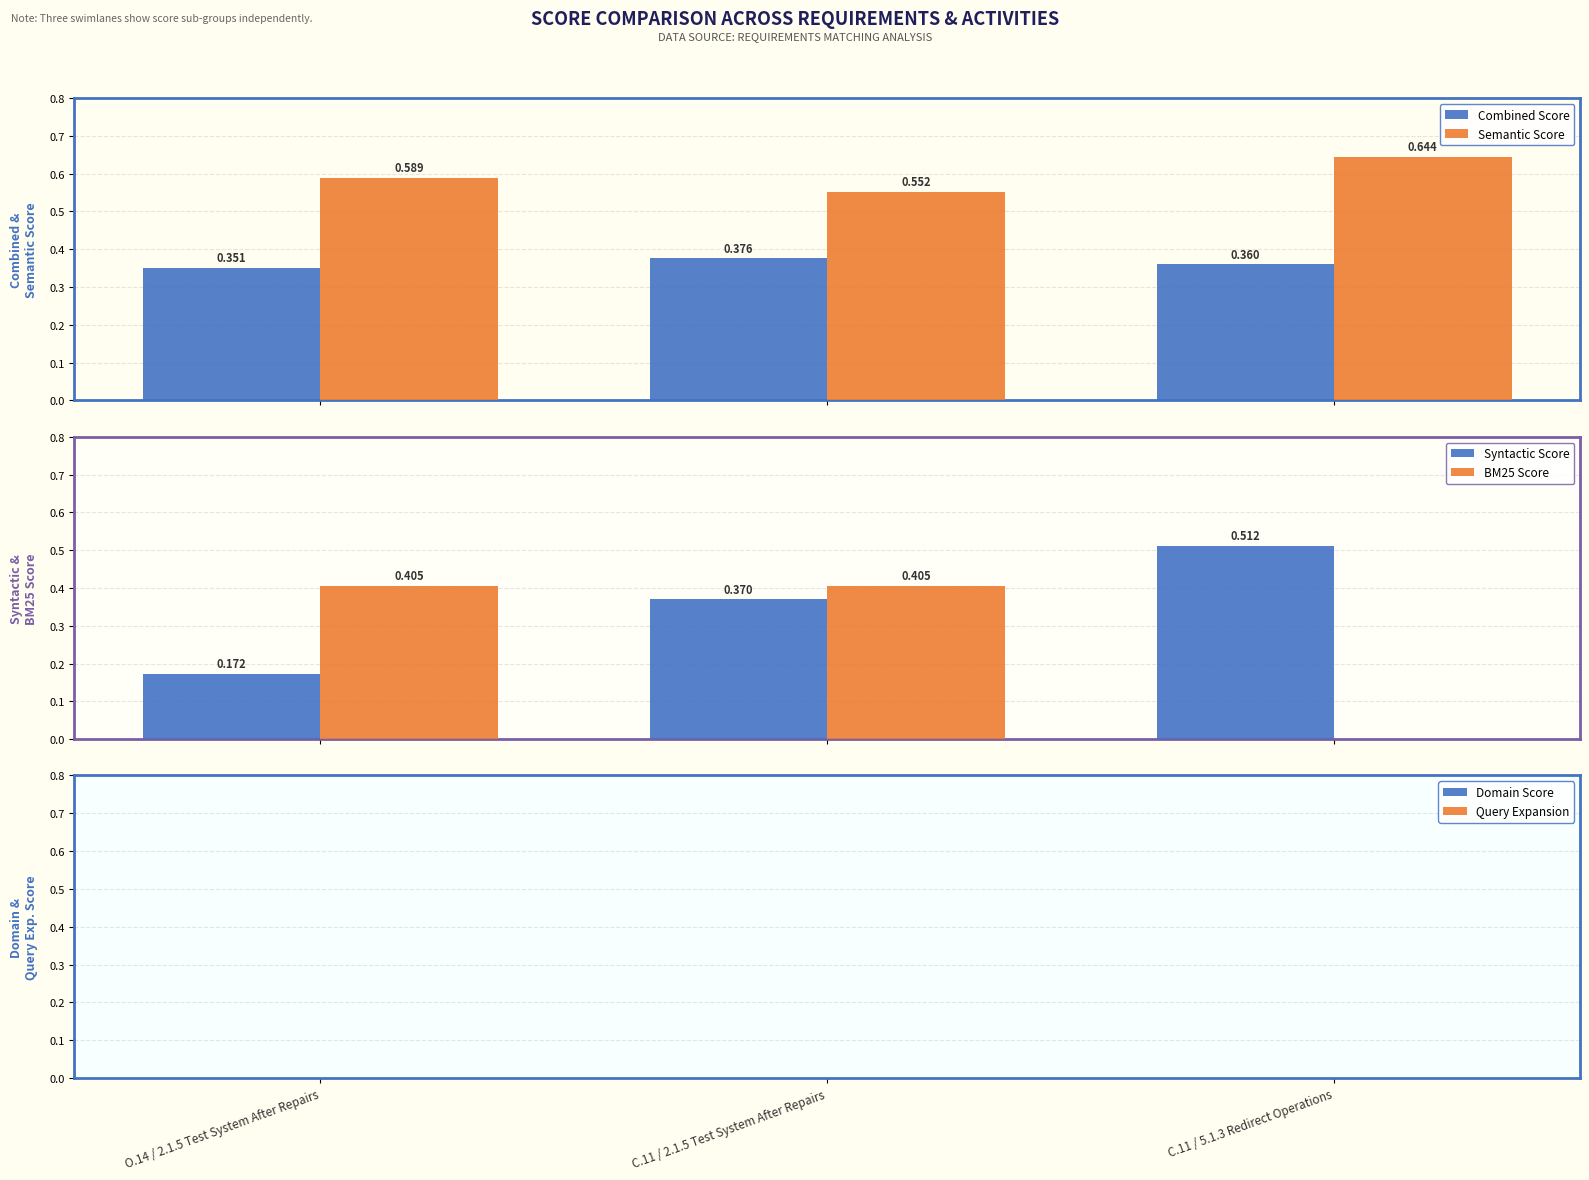

What position from the right is O.14 / 2.1.5 Test System After Repairs?

3